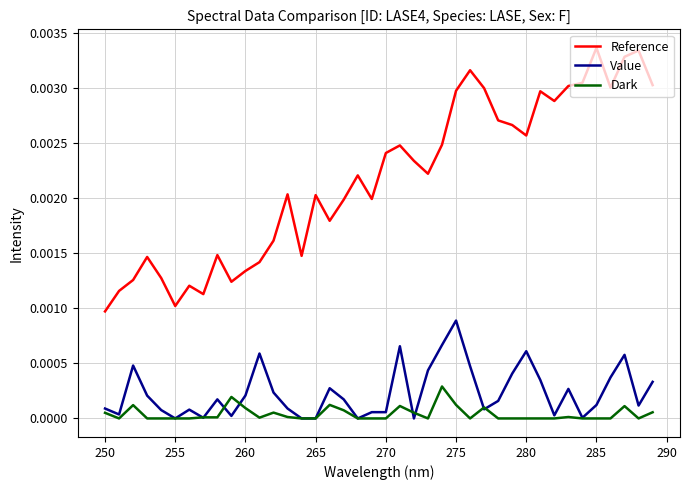

True or false: Dark and Reference cross at least once.

False